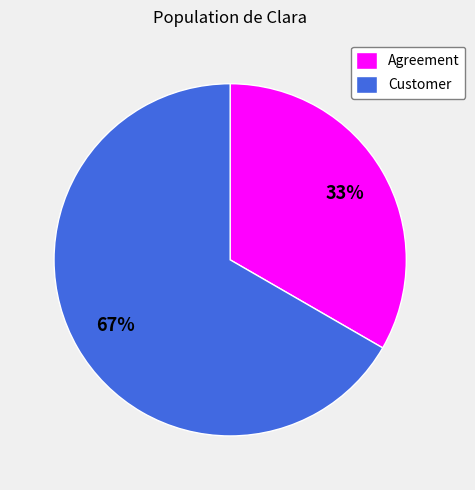

To the nearest percent, what is the average slice percentage?

50%